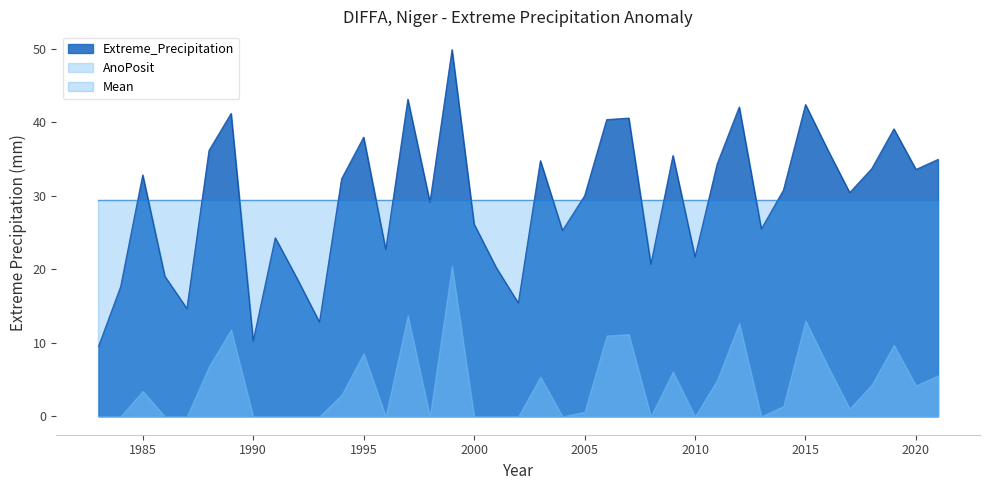

How many data points does each series have?

39